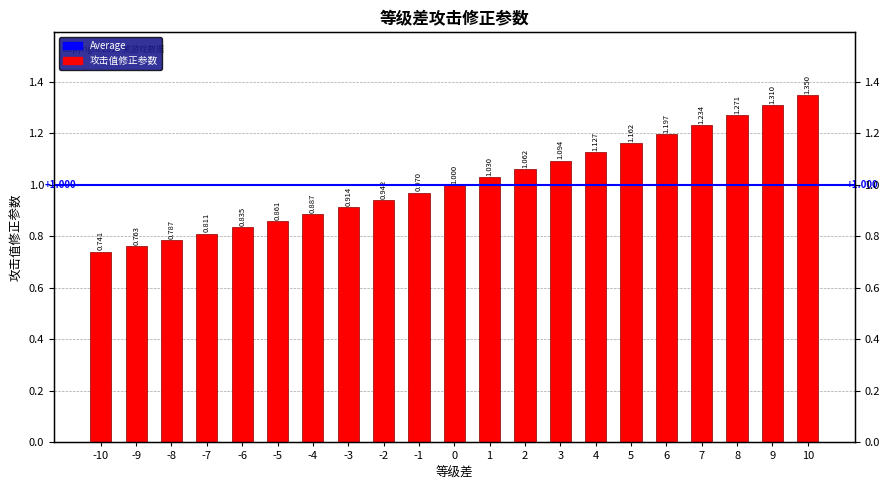

True or false: the data shows 1.0 at 1.

True